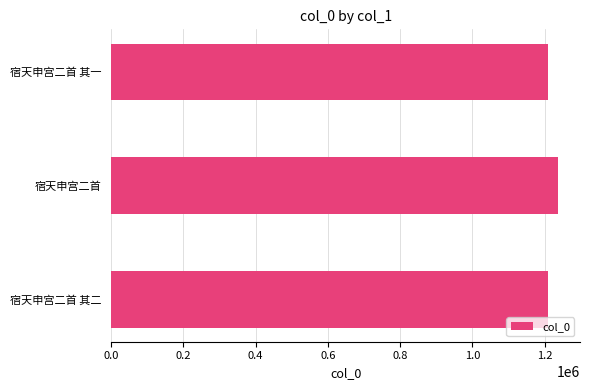

What is the sum of all values?

3657156